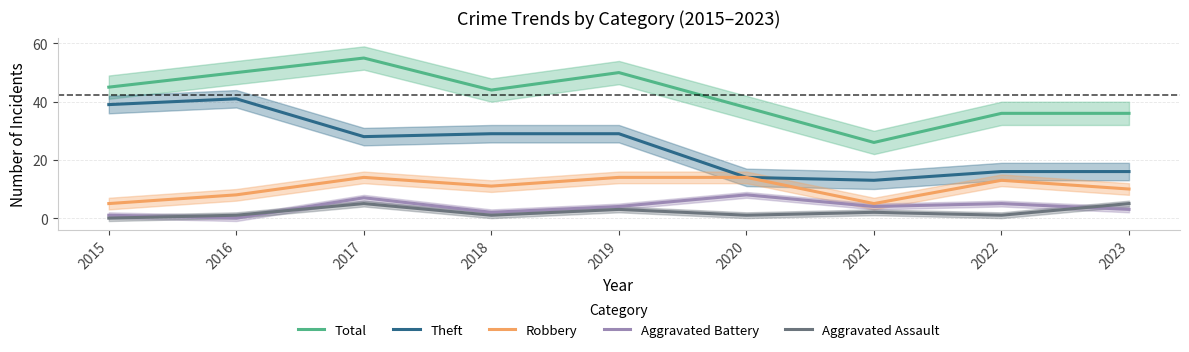

True or false: Theft has more than 2 points higher than both neighbors.

False